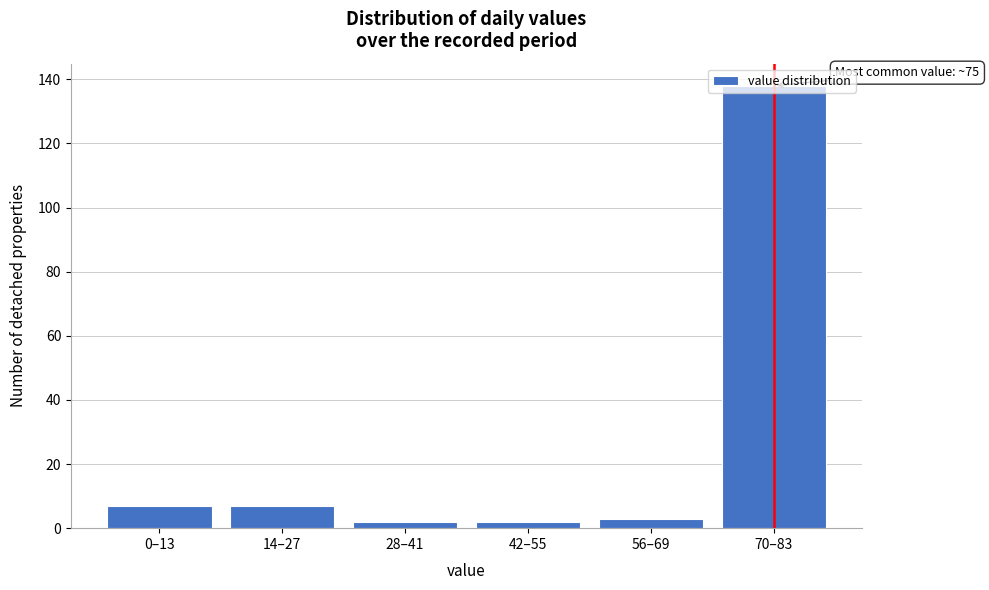

What is the greatest value displayed?

138